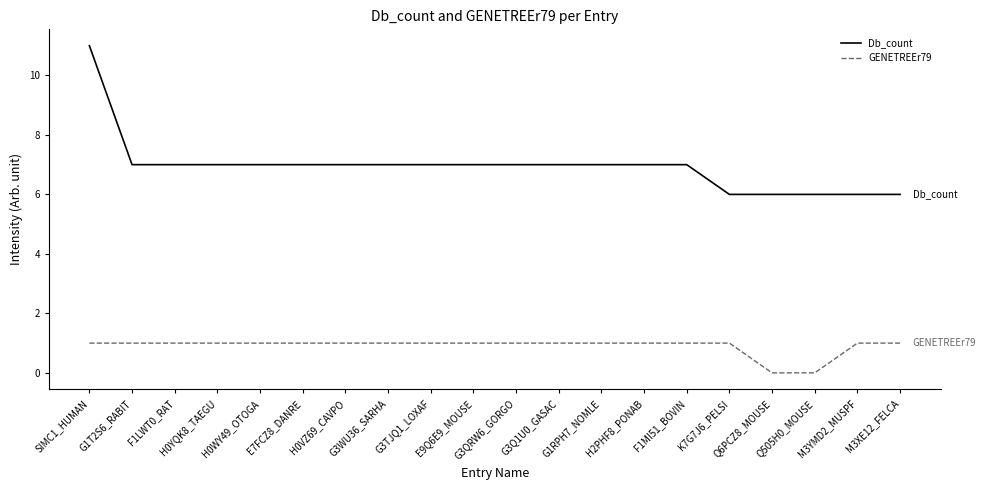

The value of Db_count at K7G7J6_PELSI is 6. True or false?

True